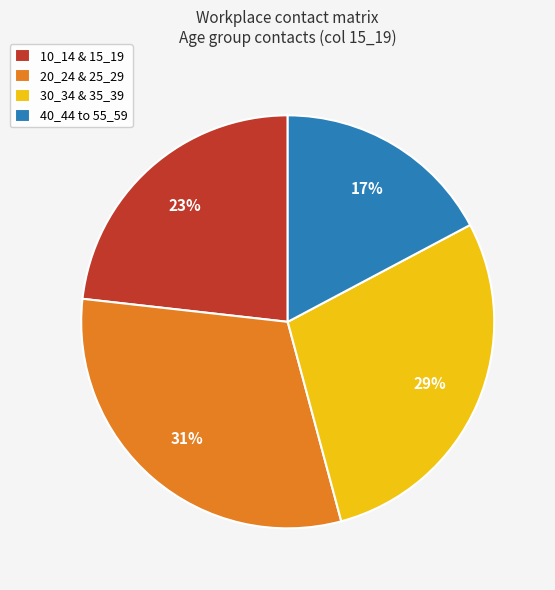

Which category has the smallest portion of the pie?

40_44 to 55_59